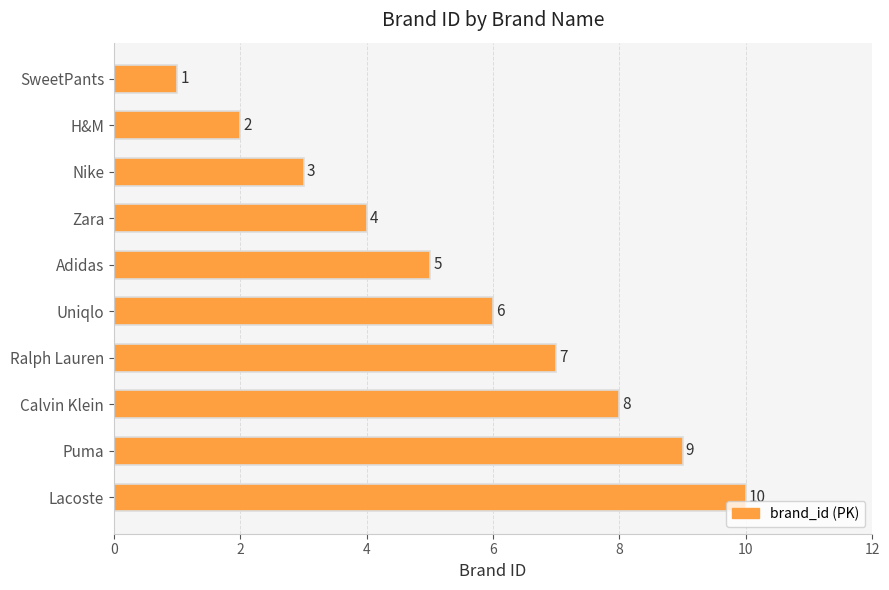

Which category has the highest value across all series?

Lacoste